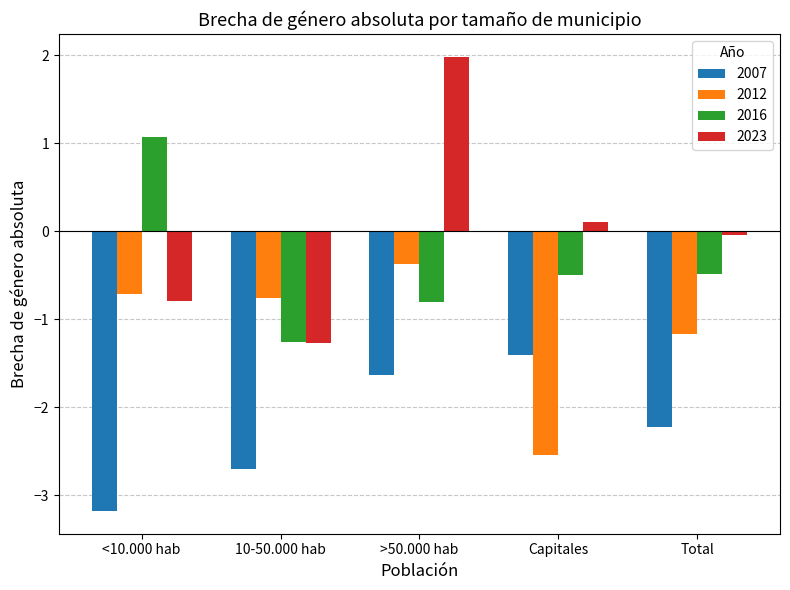

What is the label of the 2nd bar from the right?

Capitales